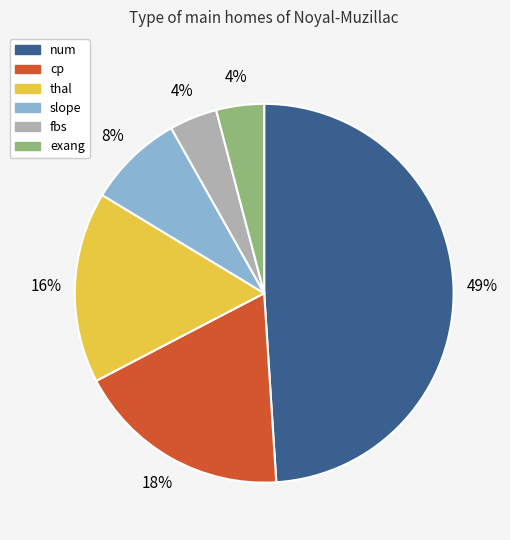

To the nearest percent, what is the difference between the largest and smallest slice percentages?

45%